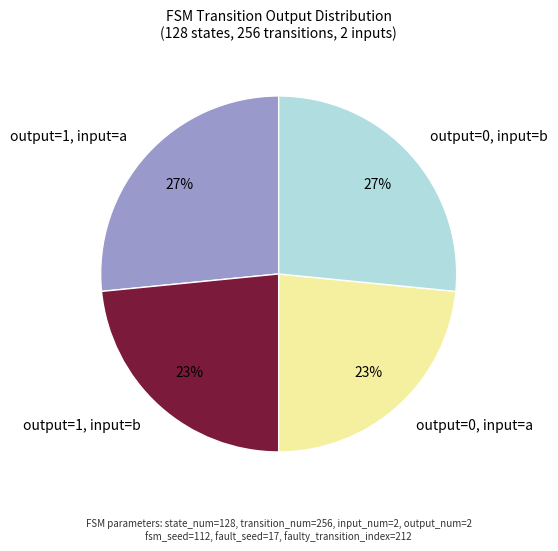

Is the sum of output=0, input=a and output=1, input=b greater than half?

No